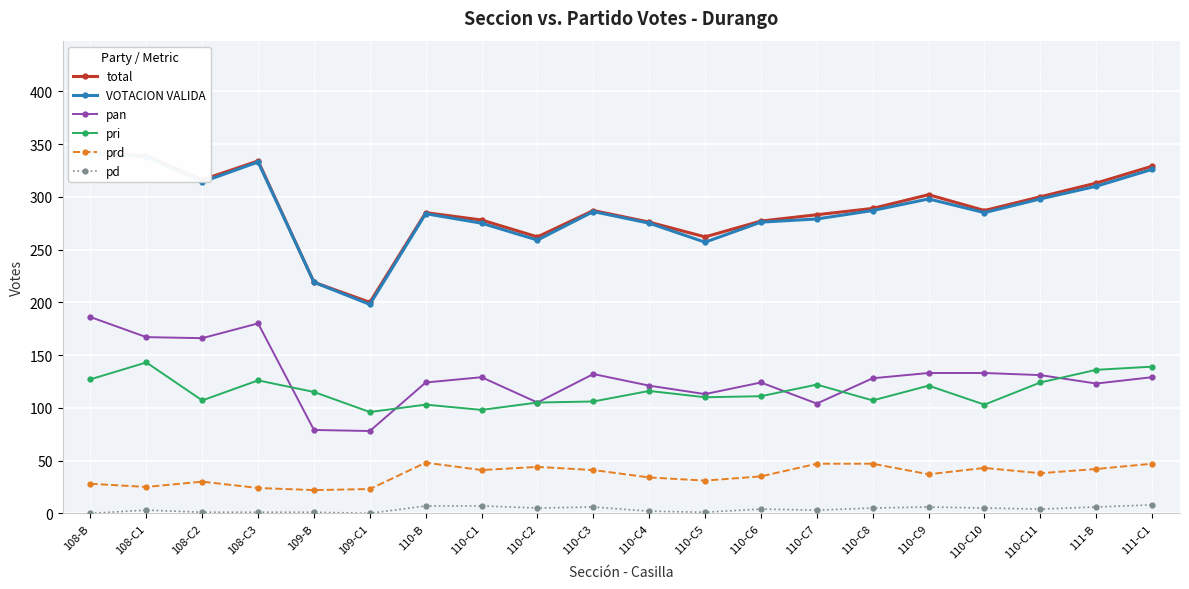

True or false: pd has more than 1 points higher than both neighbors.

True